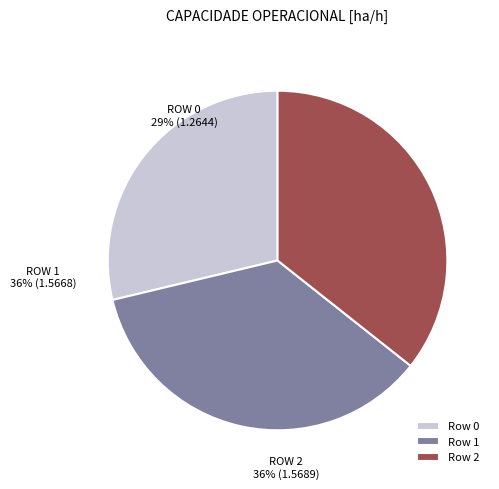

Which category has the biggest portion of the pie?

Row 2 (1.5689 ha/h)